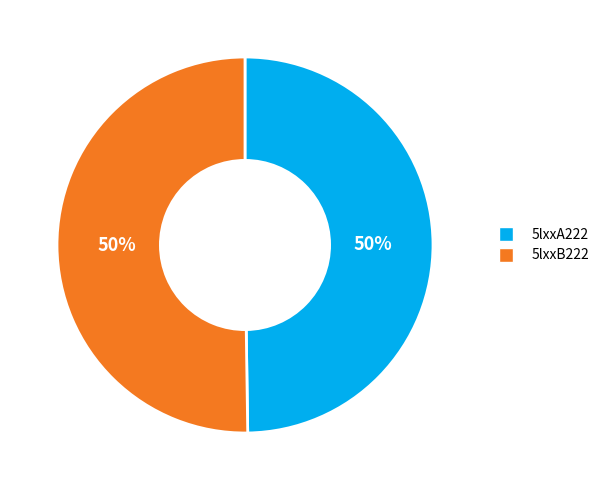

What is the ratio of the value at 5lxxB222 to the value at 5lxxA222?

1.0